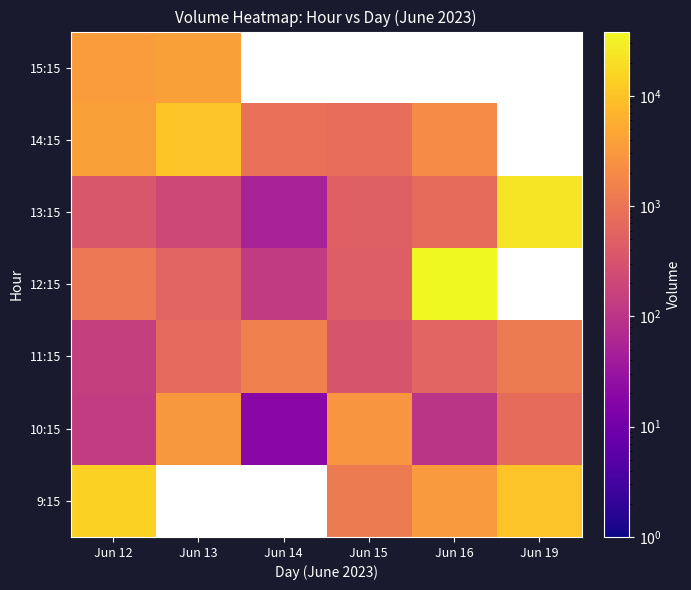

What value does the 10:15 series have at Jun 13?

2997.0